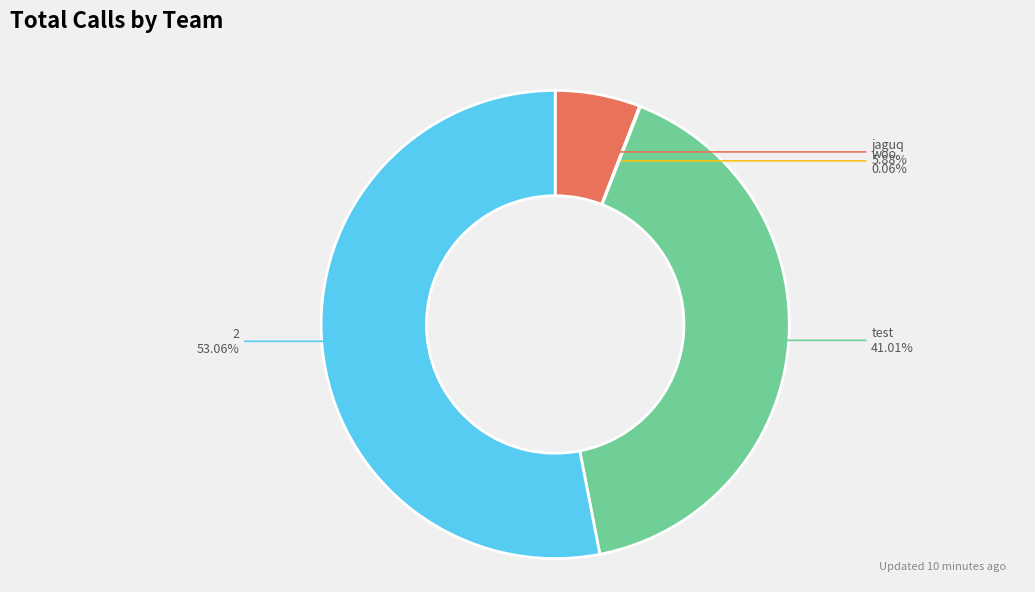

Approximately how many times larger is the value at 2 compared to jaguq?

9.0